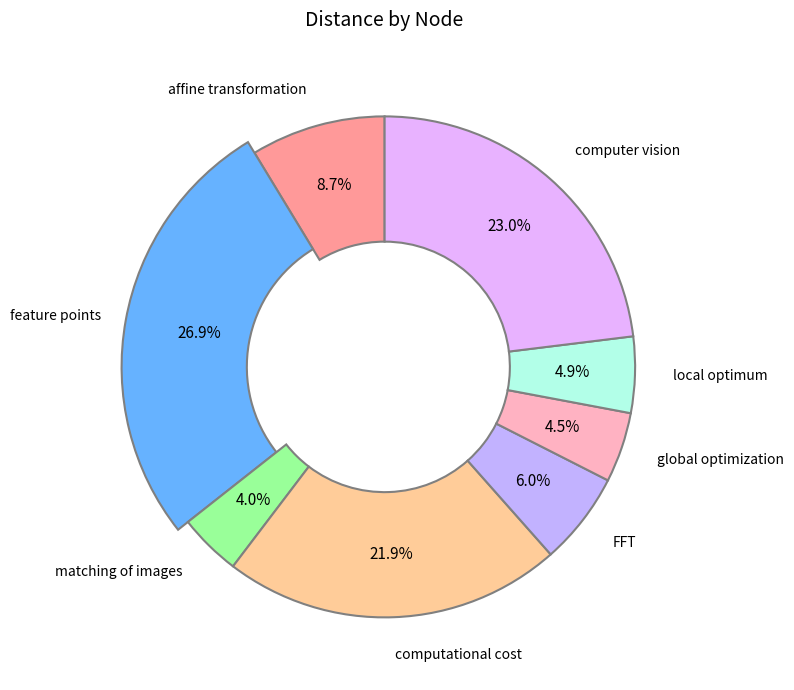

Approximately how many times larger is the value at matching of images compared to computer vision?

0.2